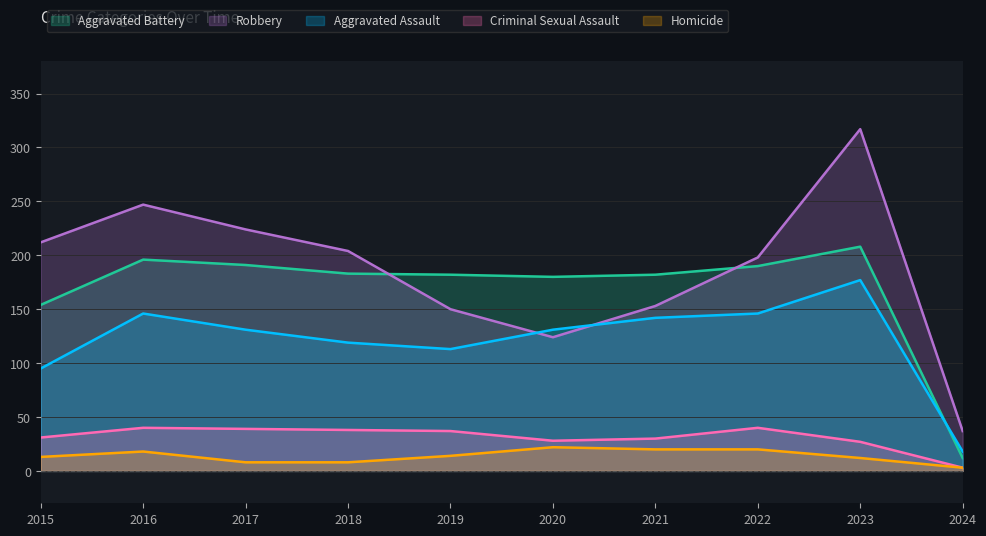

Which series has the widest spread of values?

Robbery